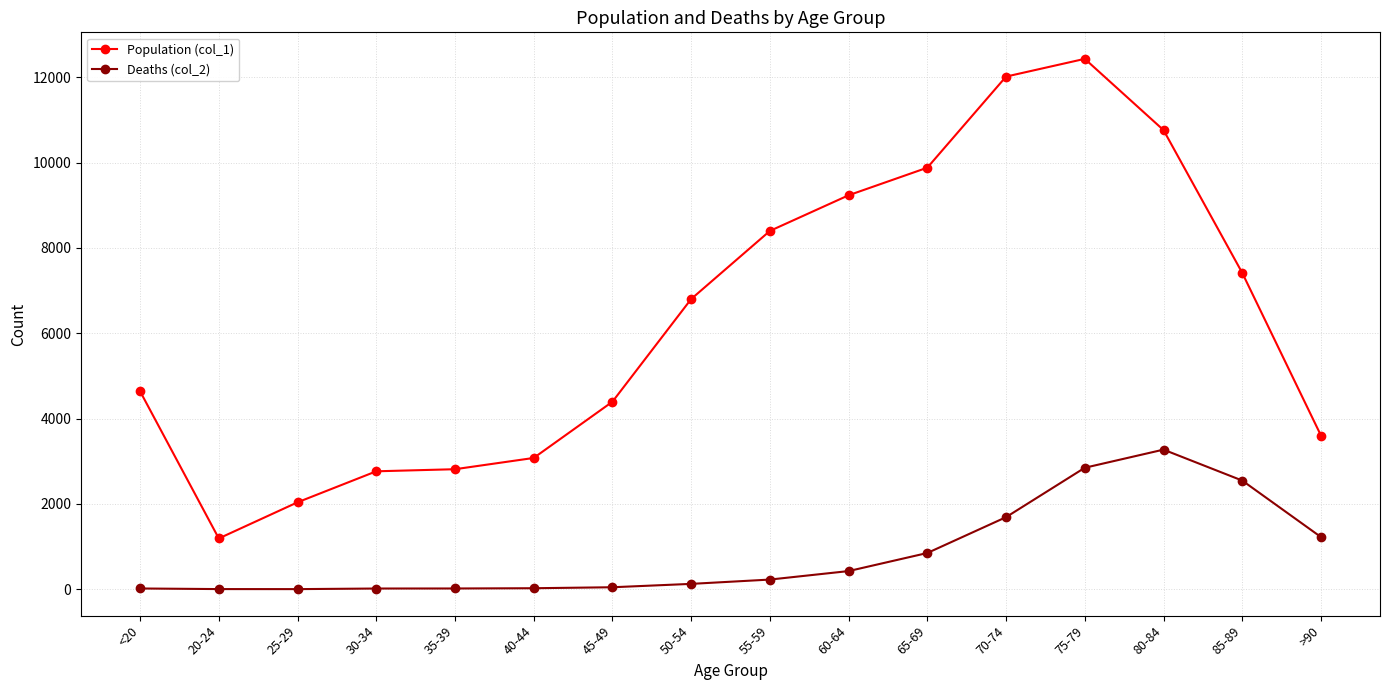

Is the value of Population (col_1) at 60-64 greater than the value of Deaths (col_2) at 35-39?

Yes